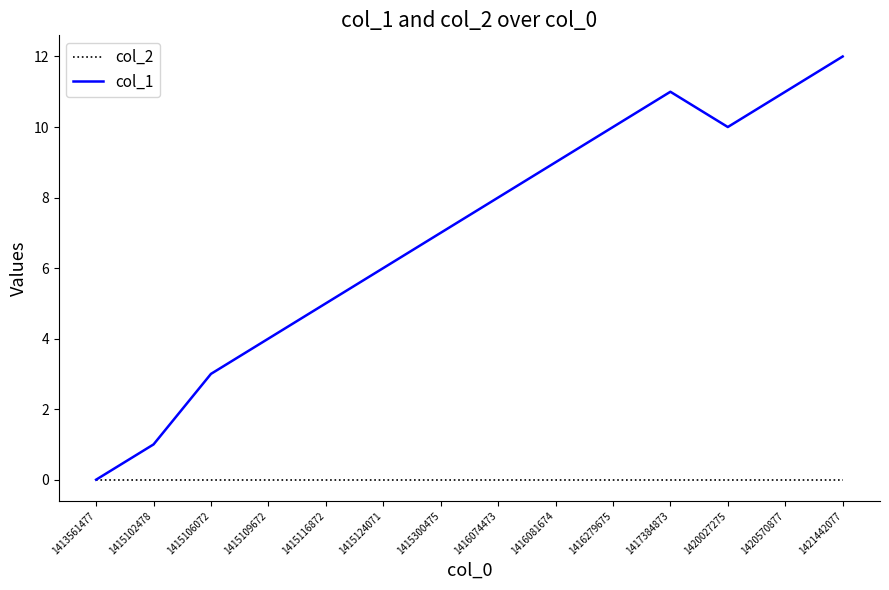

What is the approximate value of col_1 at 1415124071, to the nearest 10?

10